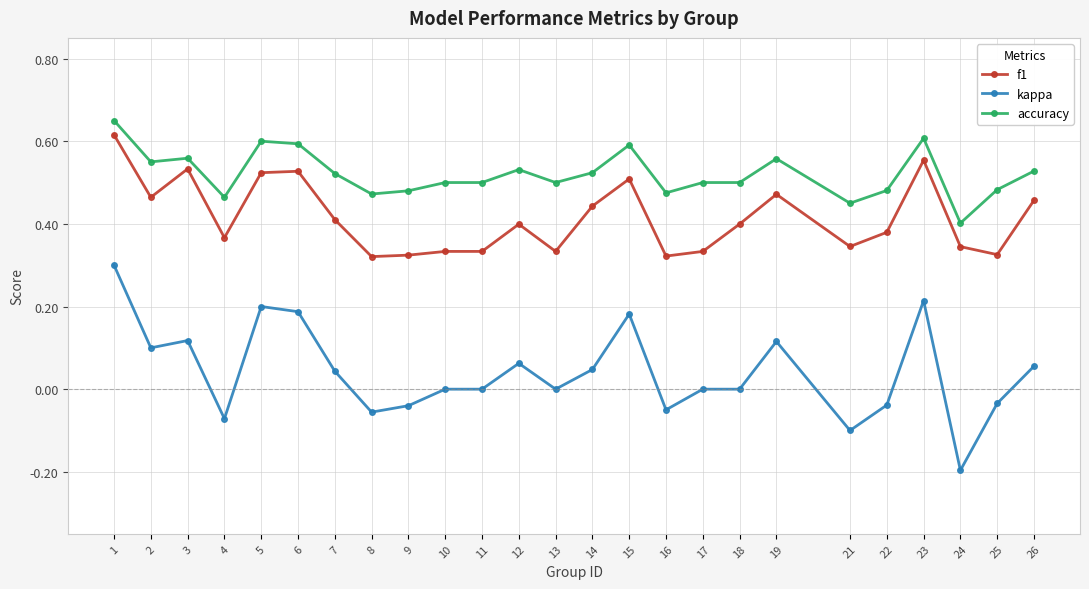

What is the sum of all accuracy values?

13.0